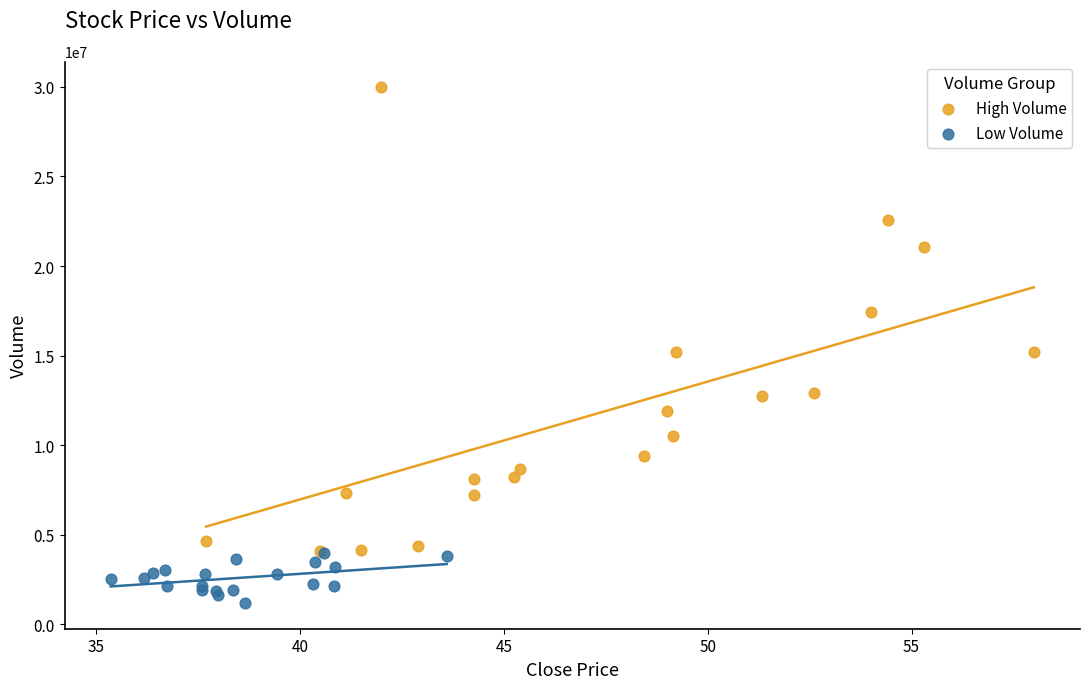

Which series reaches the maximum Y coordinate?

High Volume